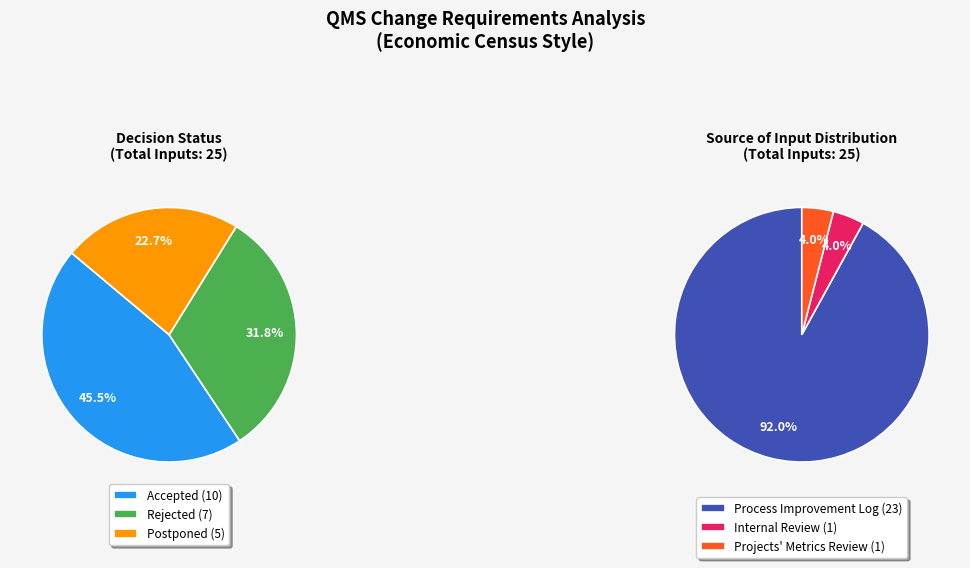

Which slice is the largest?

Accepted